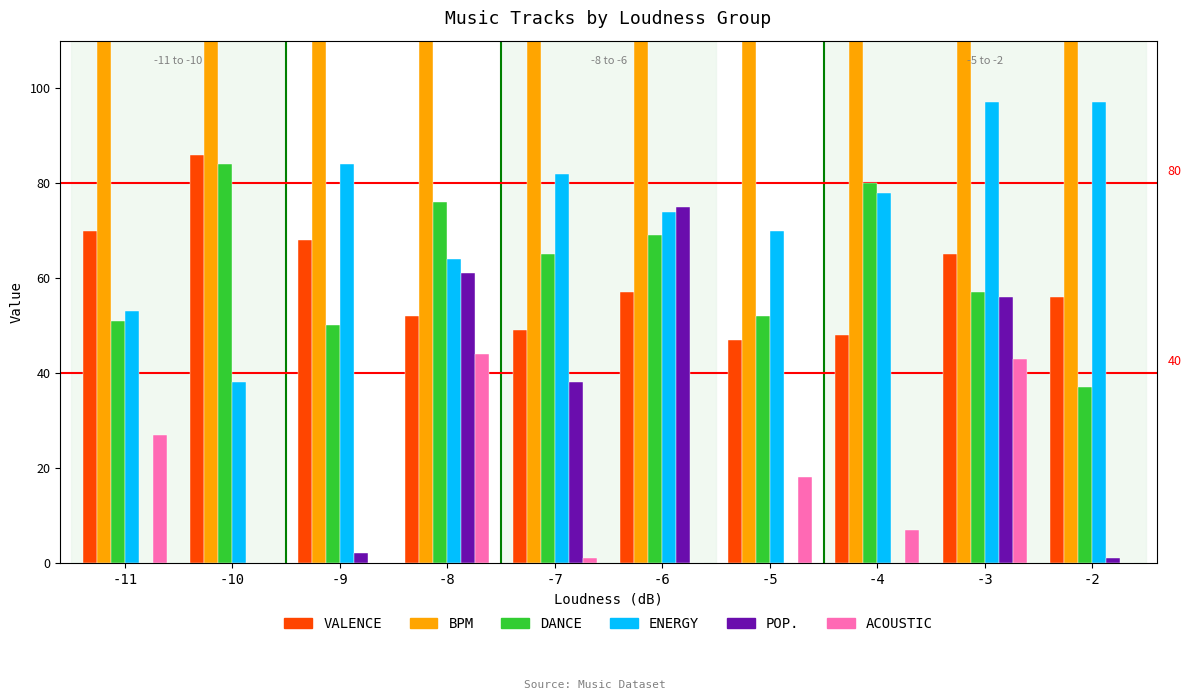

How many values in the ACOUSTIC series are below 7?

5